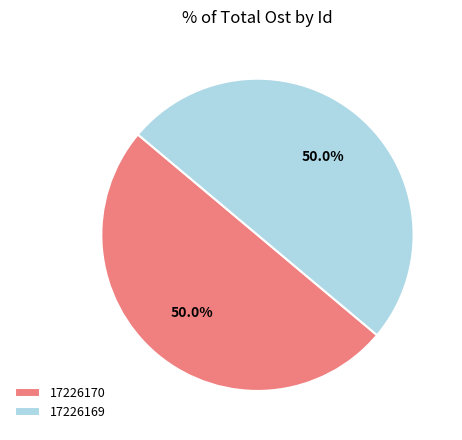

Combined, do 17226169 and 17226170 account for over 50%?

Yes